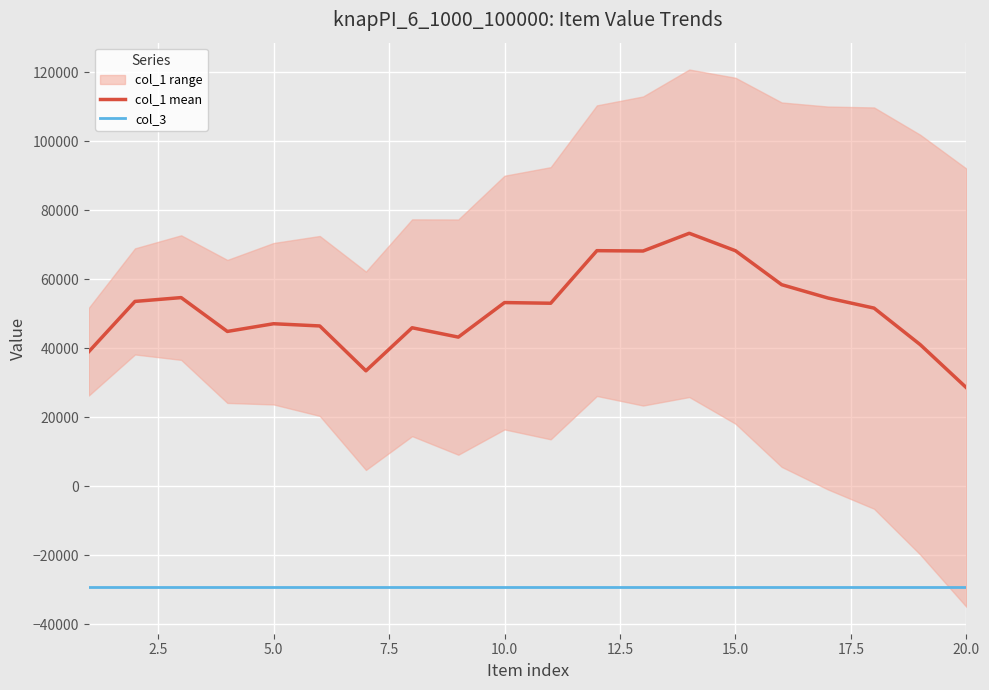

Reading left to right, extract all data points from this chart.

col_1 mean: 38989.0	53560.6	54667.8	44858.6	47089.8	46448.2	33450.0	45922.4	43213.6	53223.6	53031.2	68270.0	68172.4	73310.0	68251.2	58412.2	54554.8	51619.6	41025.0	28533.2
col_3: -29128.1	-29128.1	-29128.1	-29128.1	-29128.1	-29128.1	-29128.1	-29128.1	-29128.1	-29128.1	-29128.1	-29128.1	-29128.1	-29128.1	-29128.1	-29128.1	-29128.1	-29128.1	-29128.1	-29128.1